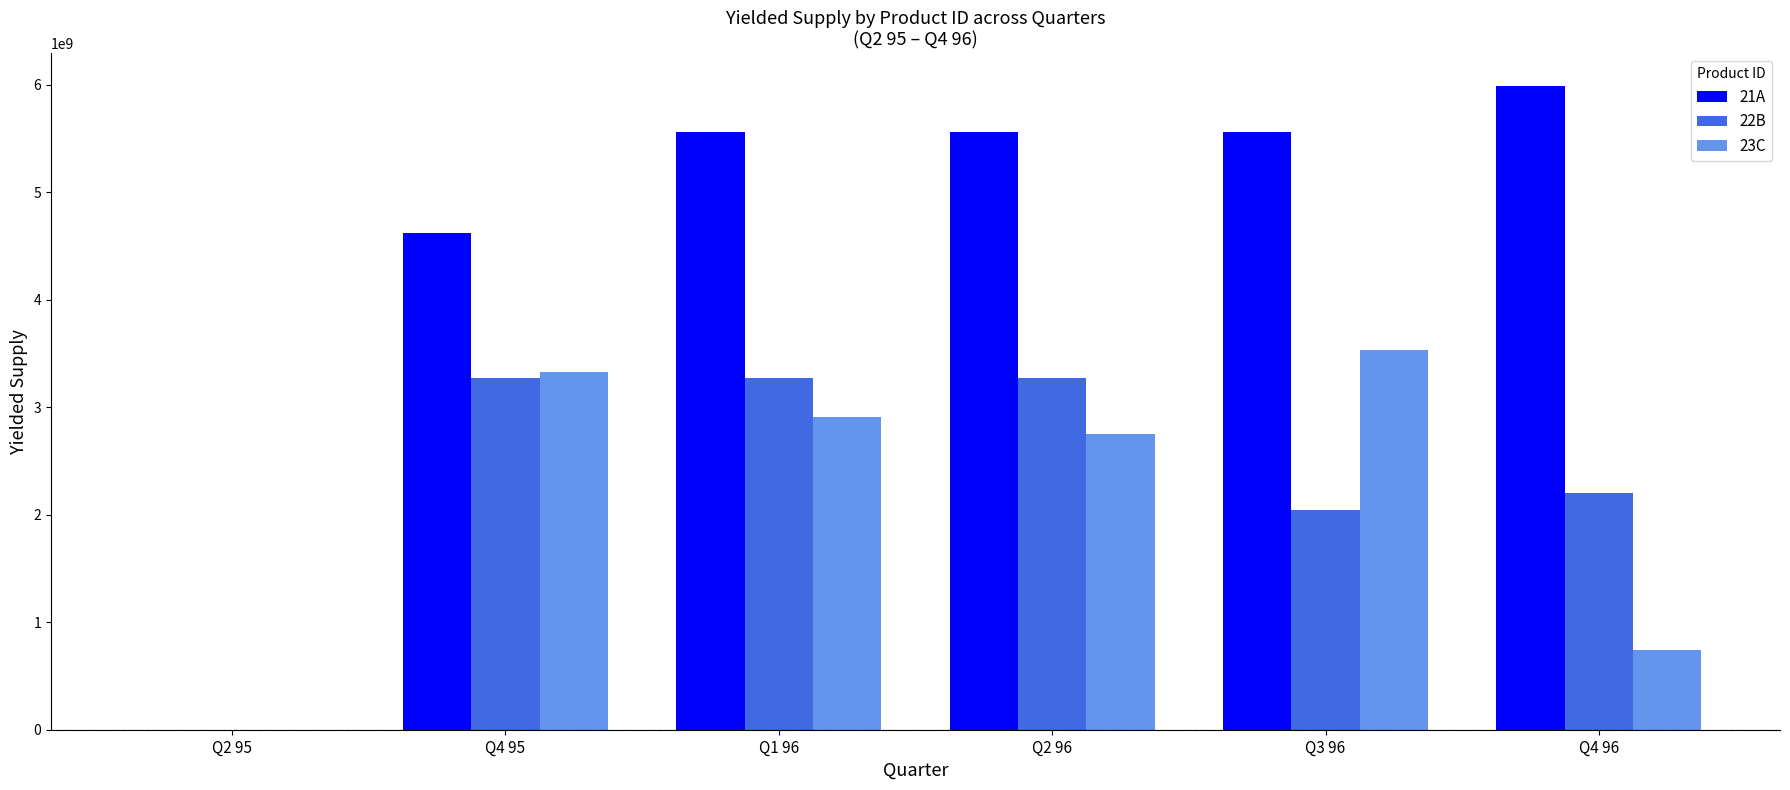

Between Q2 96 and Q4 96, which series saw the biggest shift?

23C